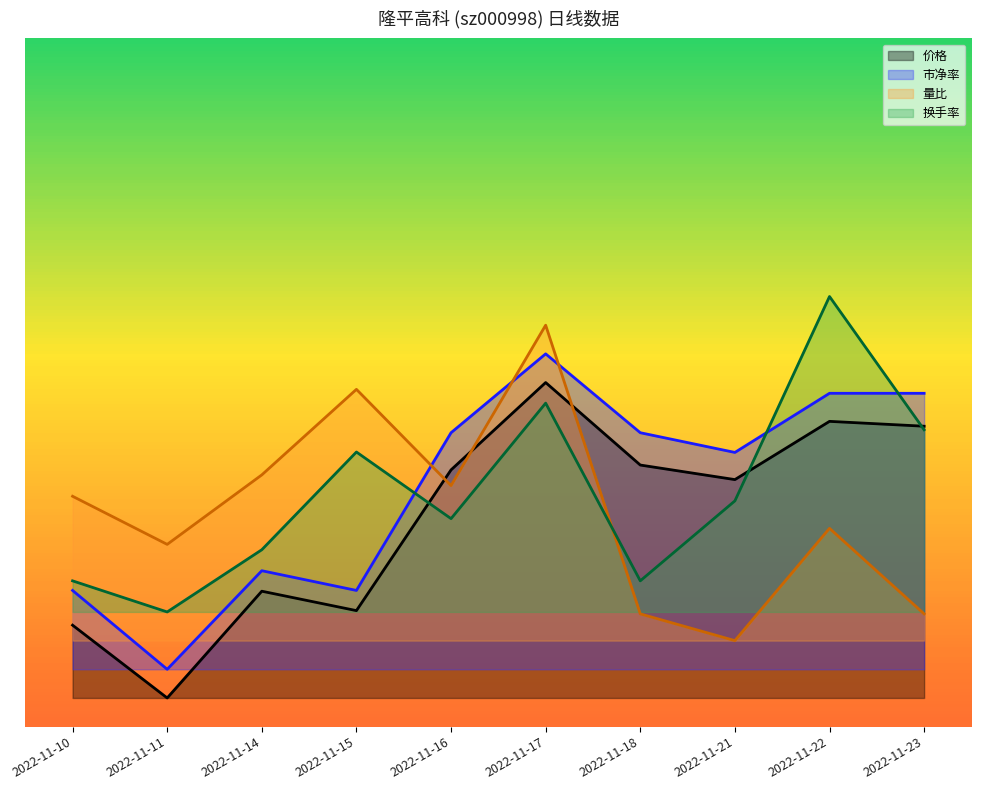

Read the 市净率 value at 2022-11-23.

0.5